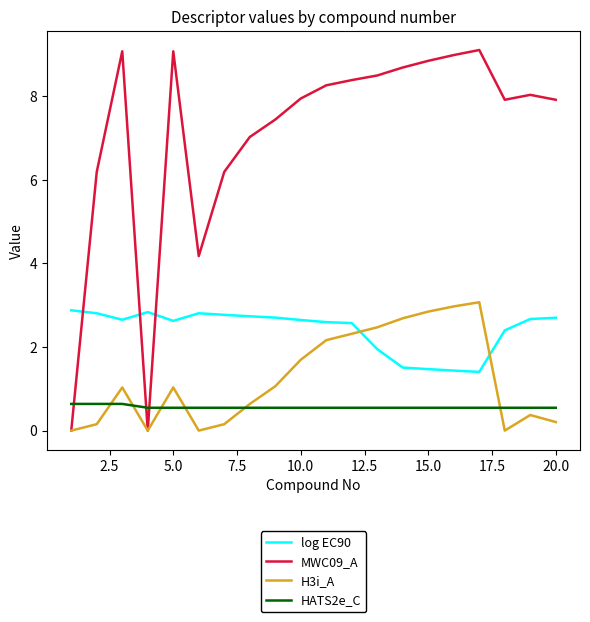

Which series has the largest range (max minus min)?

MWC09_A